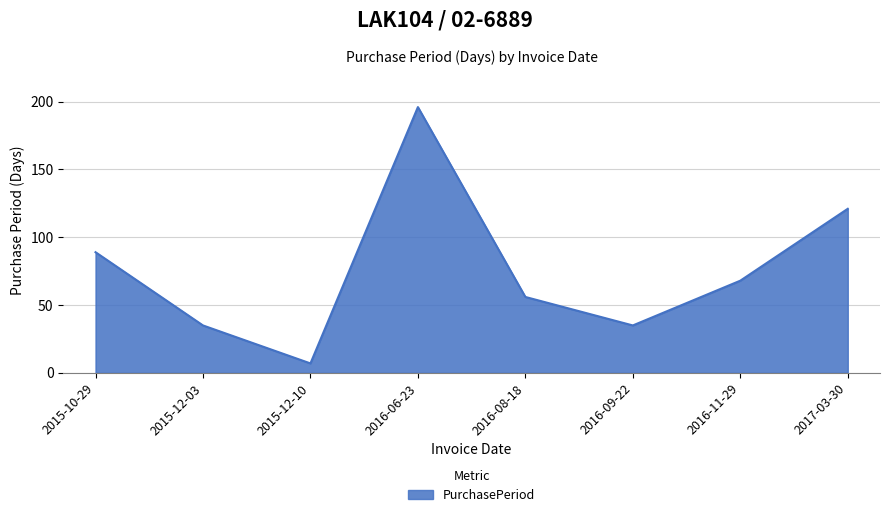

What is the sum of all values?

607